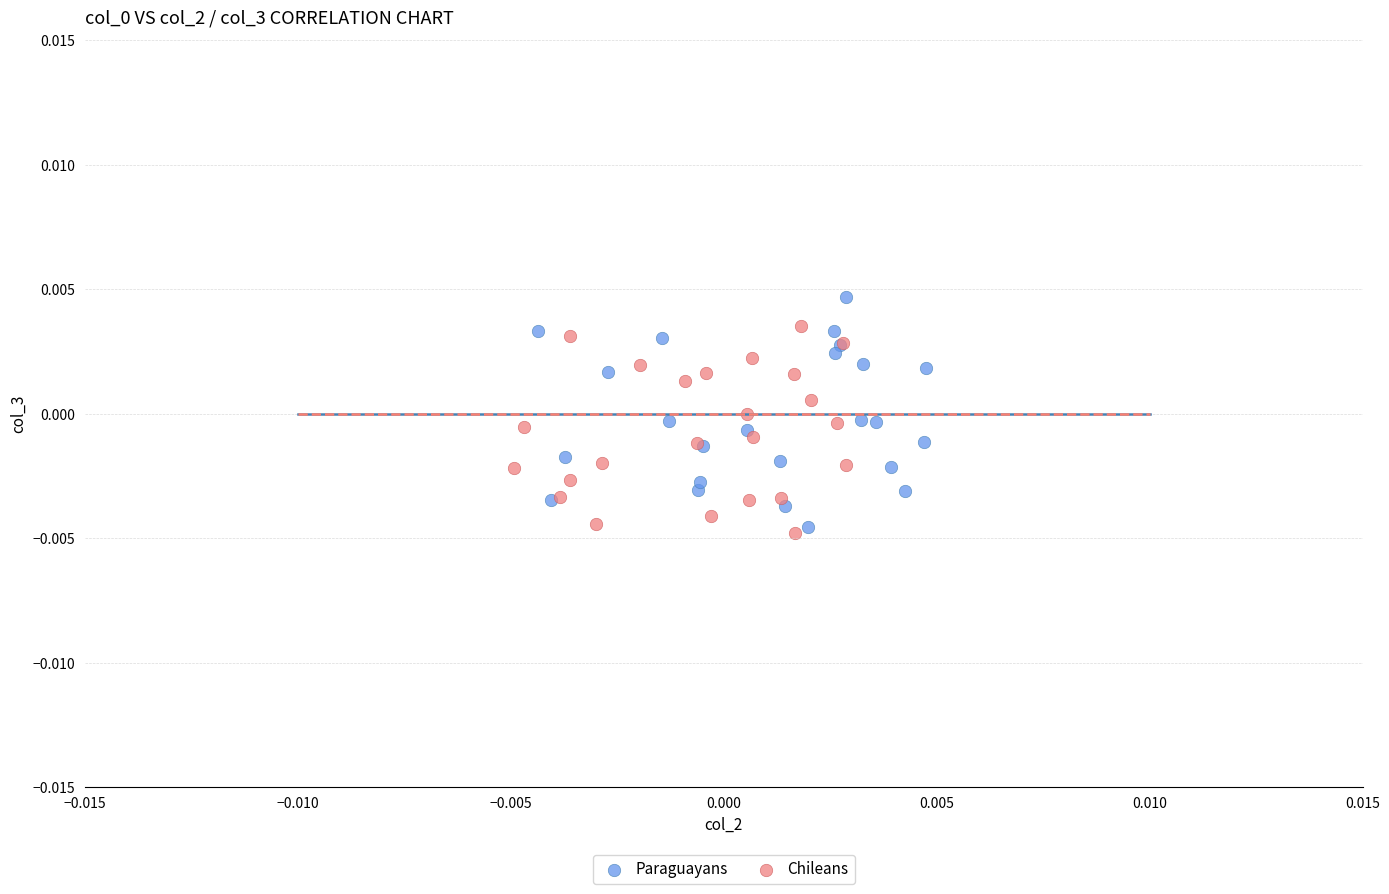

What are all the series names shown in the legend?

Paraguayans, Chileans